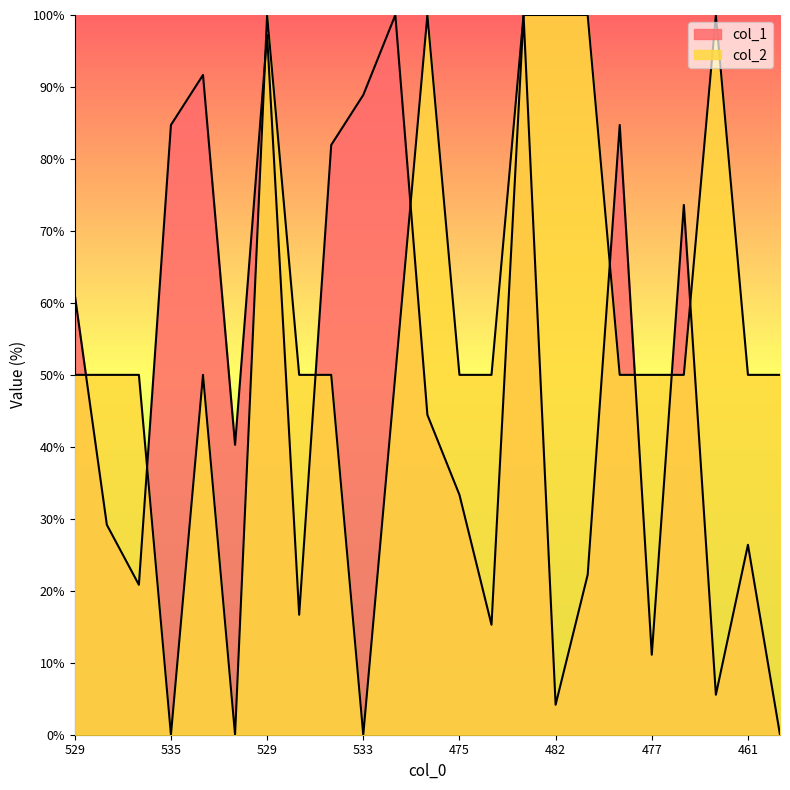

Does the chart display data point markers on the line(s)?

No